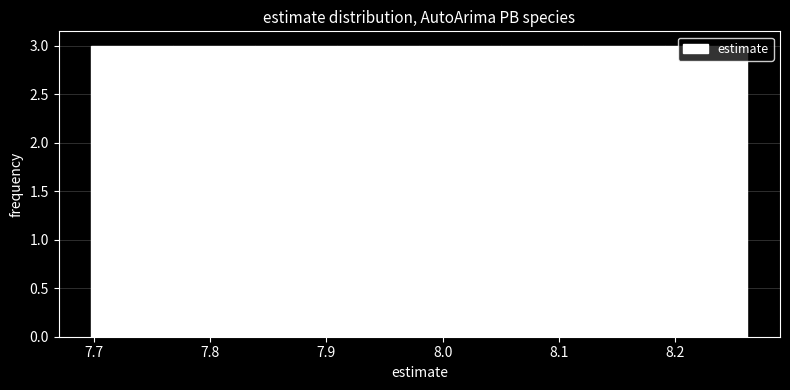

What is the height of the bar covering 7.77 to 7.84 on the x-axis? Neither the bar edges nor the heights are printed on the chart, so give them approximately, as read against the axes.

3